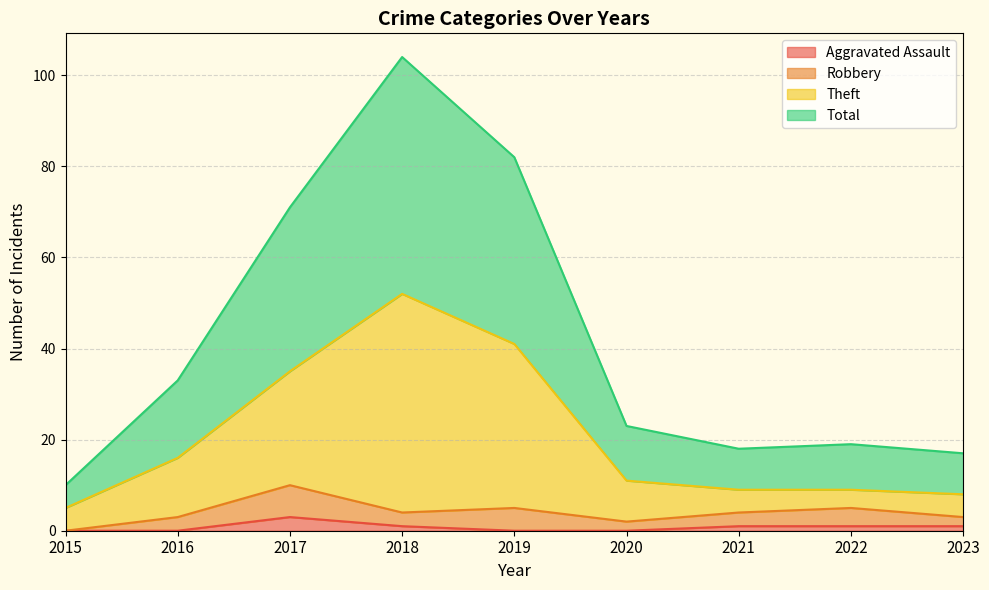

What is the highest value of the Aggravated Assault series?

3